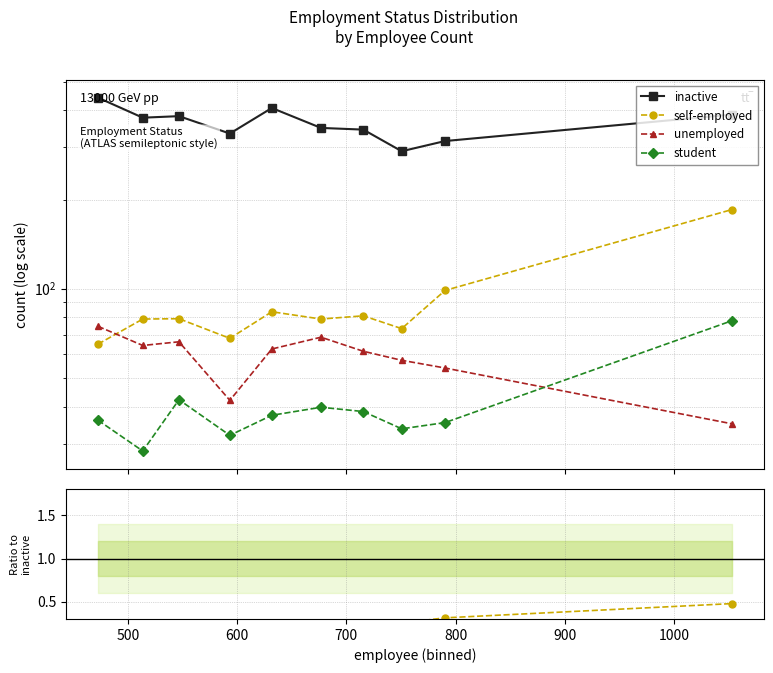

Where is the first local maximum for self-employed?

500